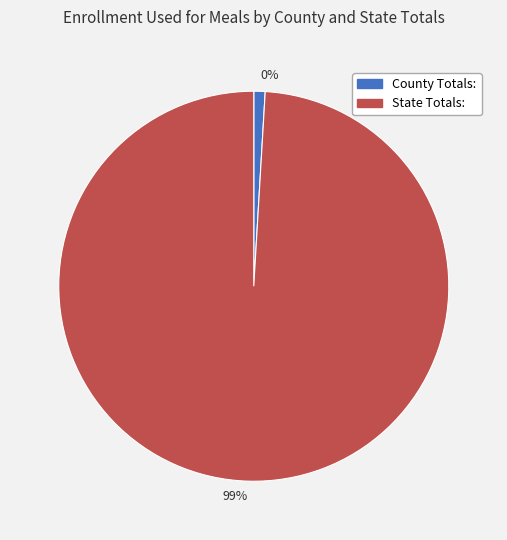

To the nearest percent, what percentage of the pie is State Totals:?

99%